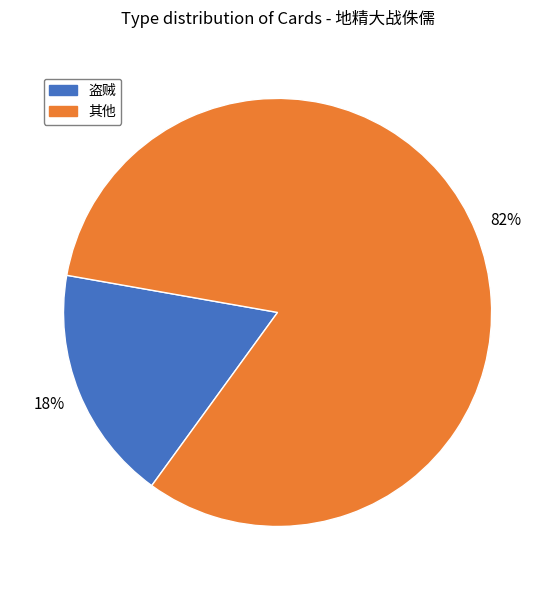

Rank the categories by value from highest to lowest.

其他, 盗贼